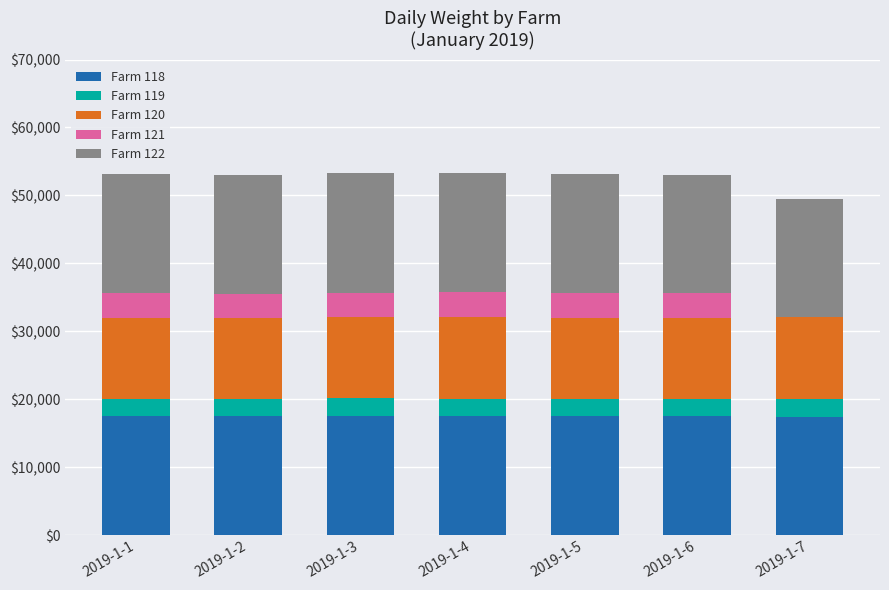

What is the difference between the maximum and minimum values in the Farm 122 series?

238